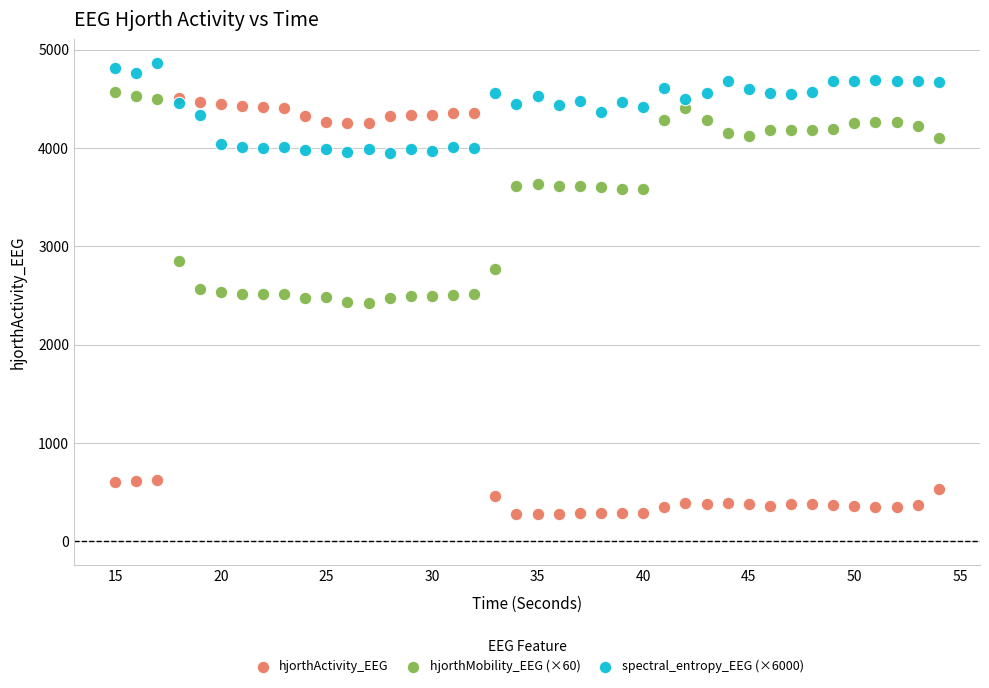

What are all the series names shown in the legend?

hjorthActivity_EEG, hjorthMobility_EEG (×60), spectral_entropy_EEG (×6000)